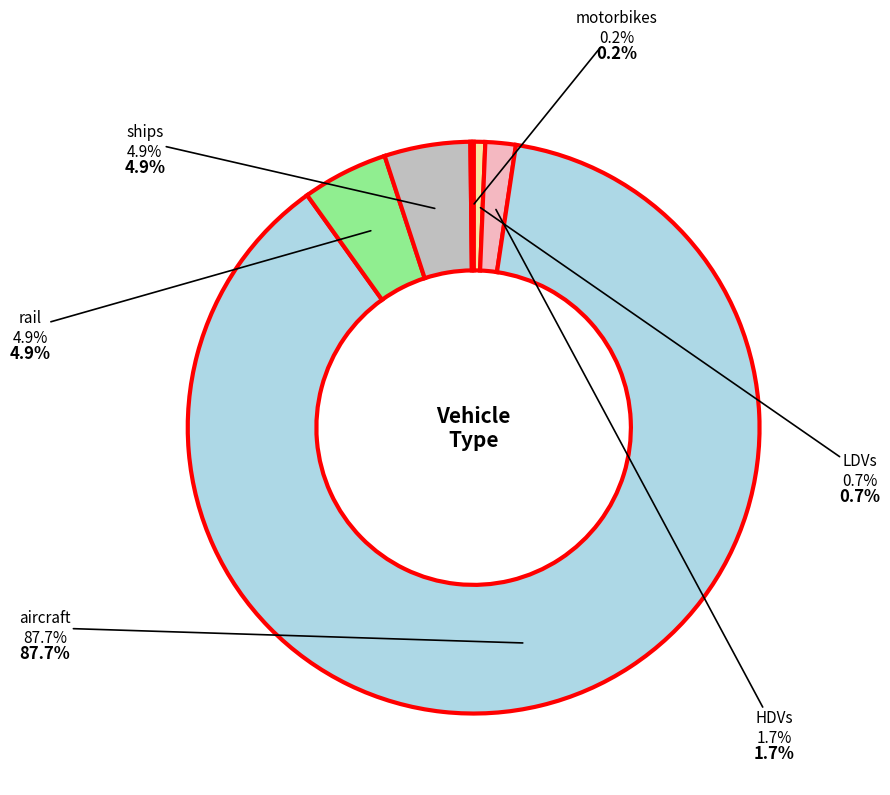

Does any single category account for the majority?

Yes